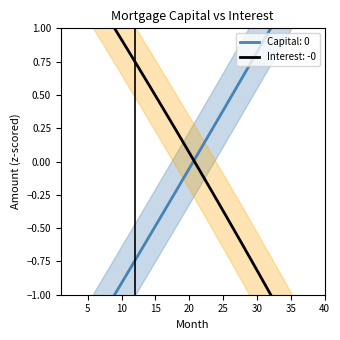

Rank the series by their maximum value, from lowest to highest.

interest, capital